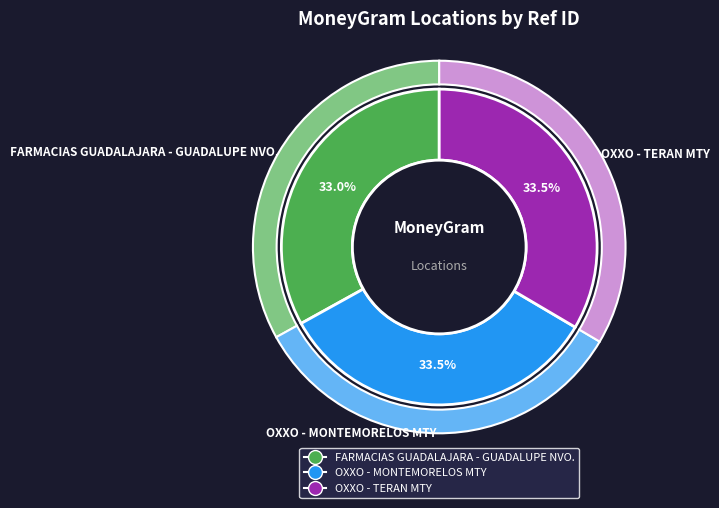

How many slices are in this pie chart?

3